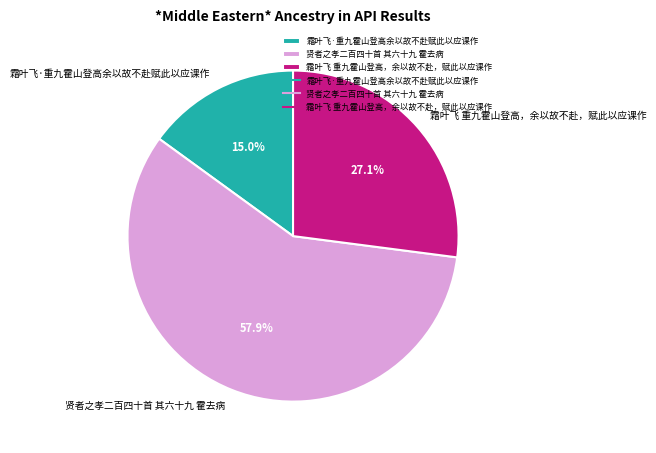

To the nearest percent, what is the difference between the 霜叶飞 重九霍山登高，余以故不赴，赋此以应课作 and 贤者之孝二百四十首 其六十九 霍去病 slice percentages?

31%